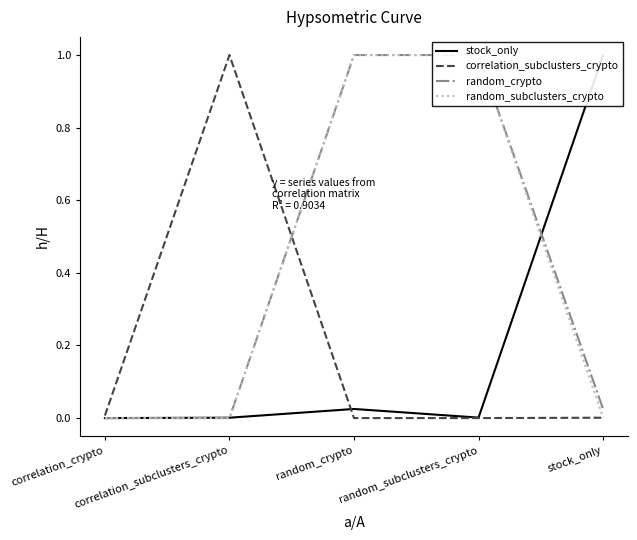

Which series has the largest total across all categories?

random_crypto